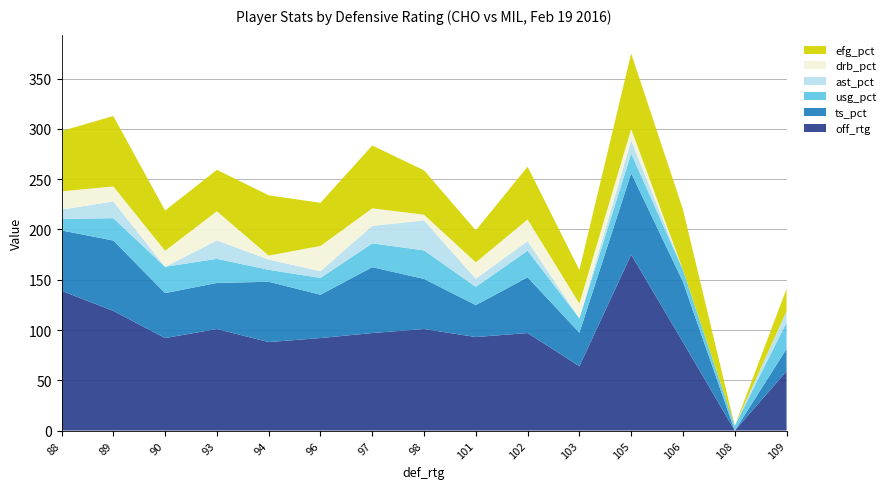

Reading left to right, what are all the values shown in this chart?

off_rtg: 88=139.0	89=119.0	90=92.0	93=101.0	94=88.0	96=92.0	97=97.0	98=101.0	101=93.0	102=97.0	103=64.0	105=175.0	106=88.0	108=0.0	109=59.0
ts_pct: 88=60.0	89=70.0	90=44.7	93=45.8	94=60.0	96=43.1	97=65.5	98=49.8	101=31.8	102=55.4	103=33.3	105=81.0	106=60.0	108=0.0	109=22.2
usg_pct: 88=11.6	89=22.2	90=26.2	93=24.0	94=11.9	96=16.7	97=23.7	98=28.4	101=18.1	102=26.5	103=14.4	105=19.6	106=11.9	108=4.7	109=26.4
ast_pct: 88=9.2	89=16.6	90=0.0	93=18.3	94=10.2	96=6.7	97=17.4	98=29.8	101=8.1	102=9.5	103=0.0	105=13.2	106=0.0	108=0.0	109=11.2
drb_pct: 88=18.1	89=15.0	90=15.9	93=29.0	94=3.9	96=25.1	97=17.4	98=5.7	101=16.3	102=21.5	103=14.6	105=11.2	106=0.0	108=0.0	109=0.0
efg_pct: 88=60.0	89=70.0	90=40.0	93=41.2	94=60.0	96=42.9	97=62.5	98=44.1	101=31.8	102=52.6	103=33.3	105=75.0	106=60.0	108=0.0	109=22.2